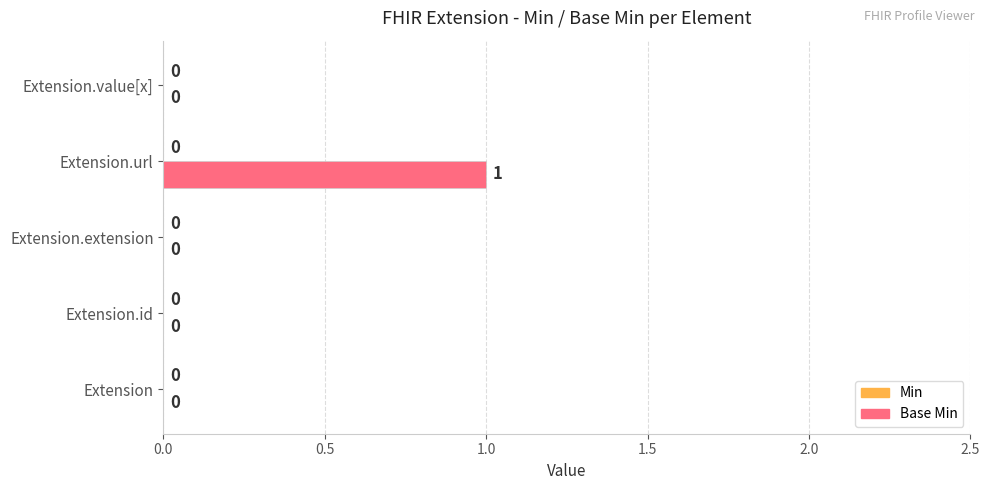

At which category does the chart reach its peak across all series?

Extension.url